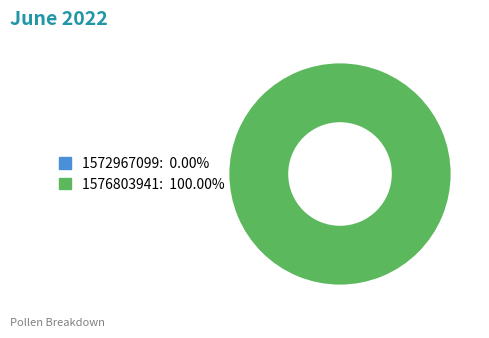

Count the number of slices in the pie.

2